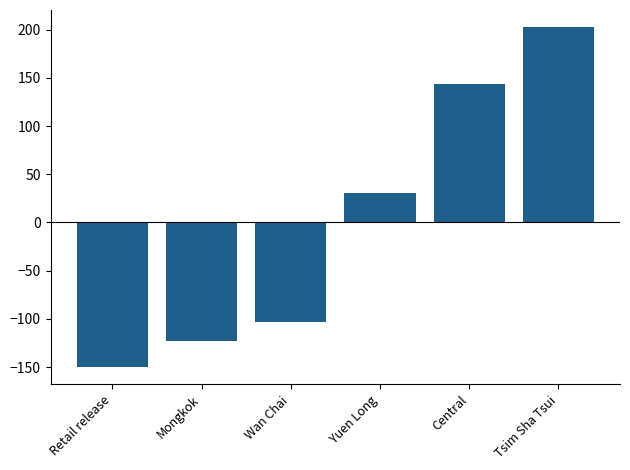

List the labels in order of value, largest first.

Tsim Sha Tsui, Central, Yuen Long, Wan Chai, Mongkok, Retail release